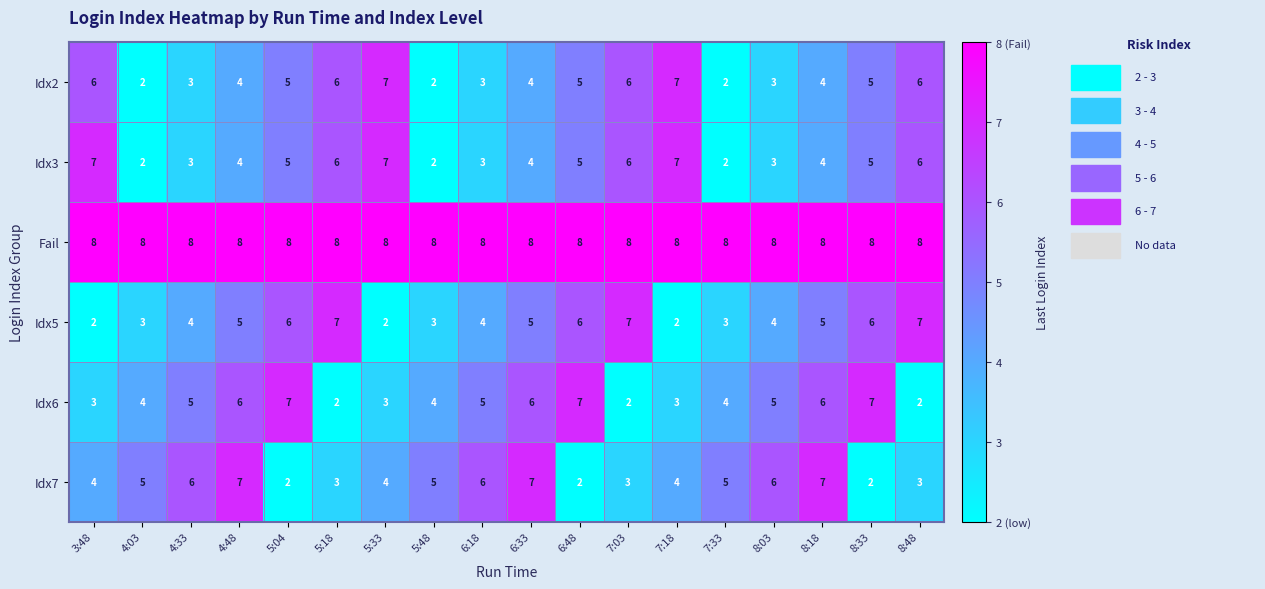

What is the maximum value for Idx2?

7